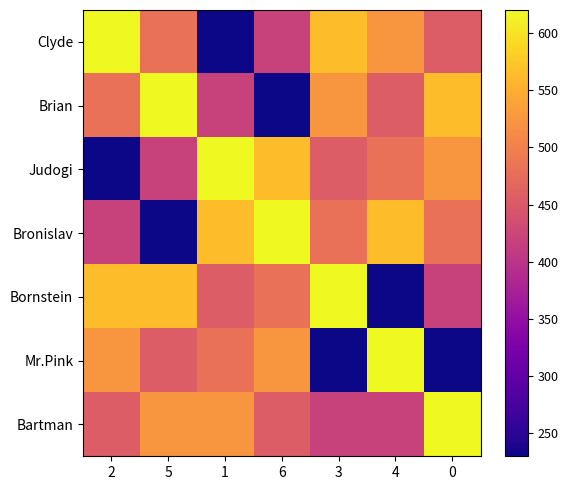

At how many categories does at least one series exceed 268?

7